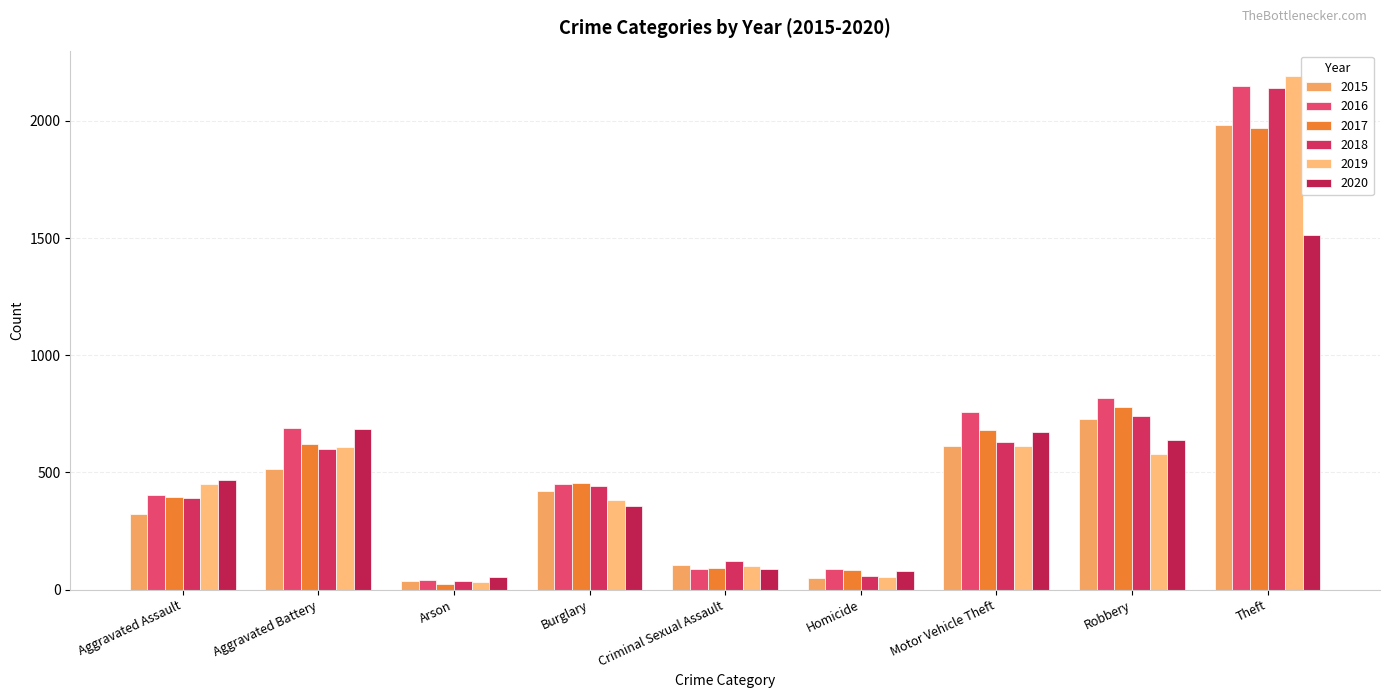

What value does the 2018 series have at Theft?

2140